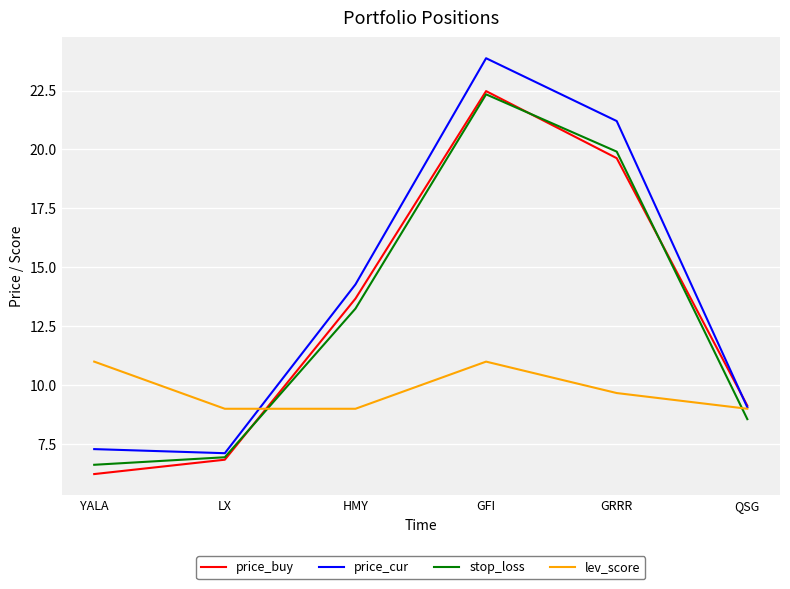

True or false: lev_score and price_buy cross at least once.

True